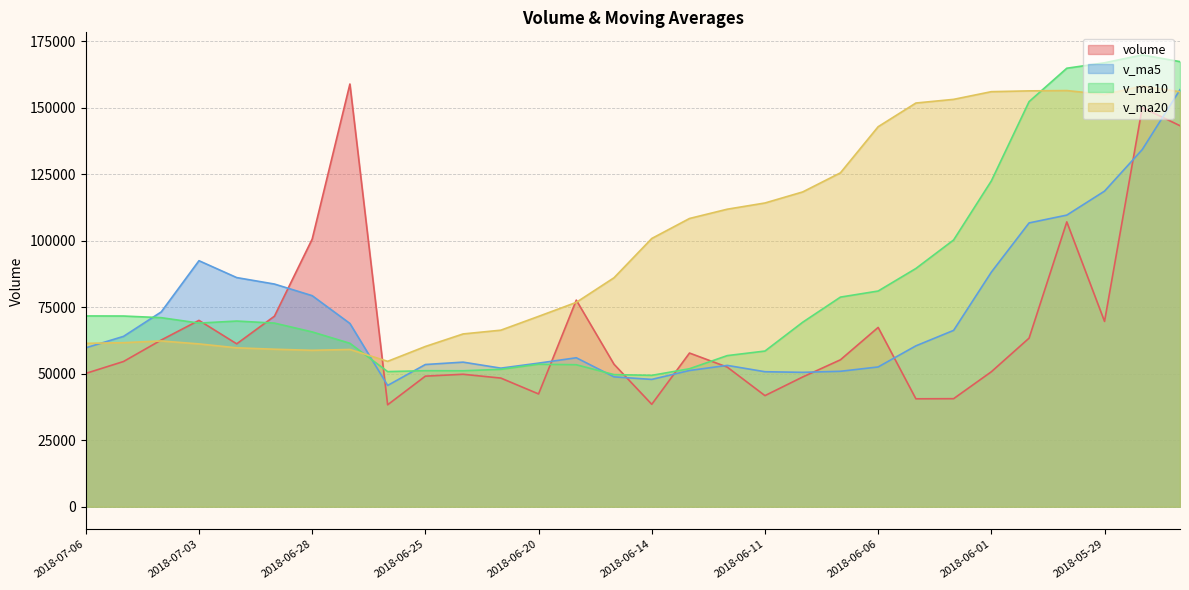

Is the value of v_ma10 at 2018-05-25 greater than the value of v_ma20 at 2018-05-29?

Yes